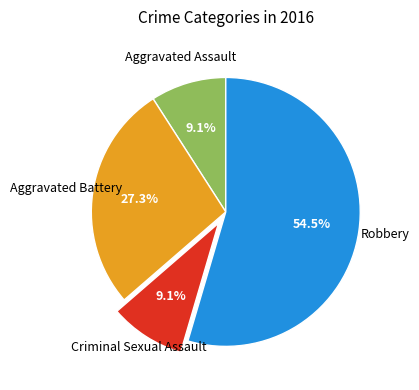

Does any single category account for the majority?

Yes